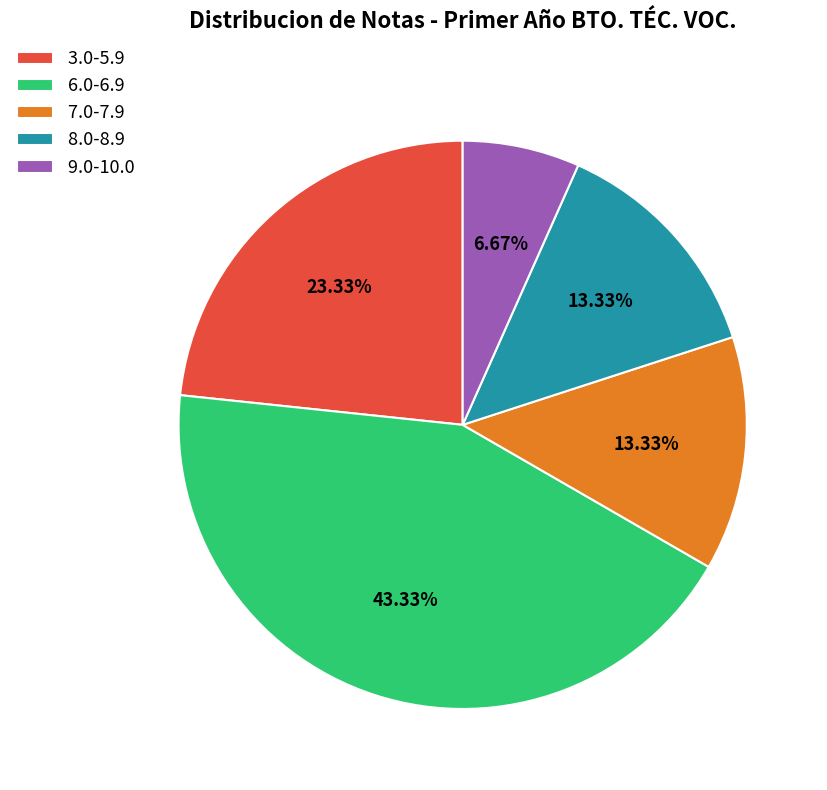

Combined, do 3.0-5.9 and 8.0-8.9 account for over 50%?

No